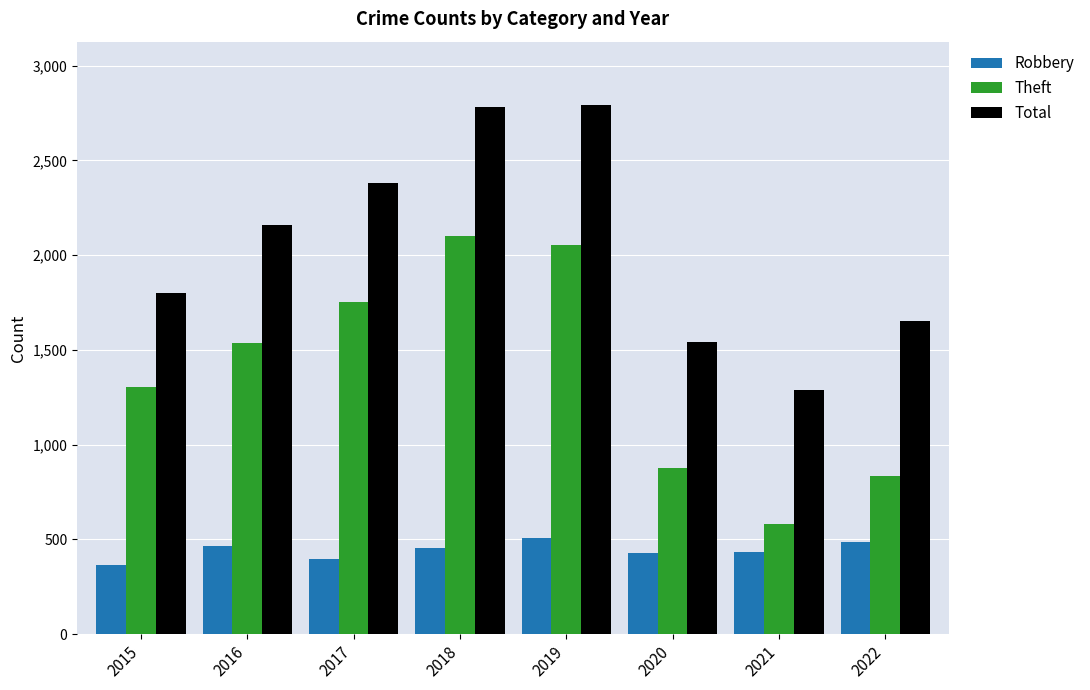

List the series in order of their overall mean, lowest first.

Robbery, Theft, Total